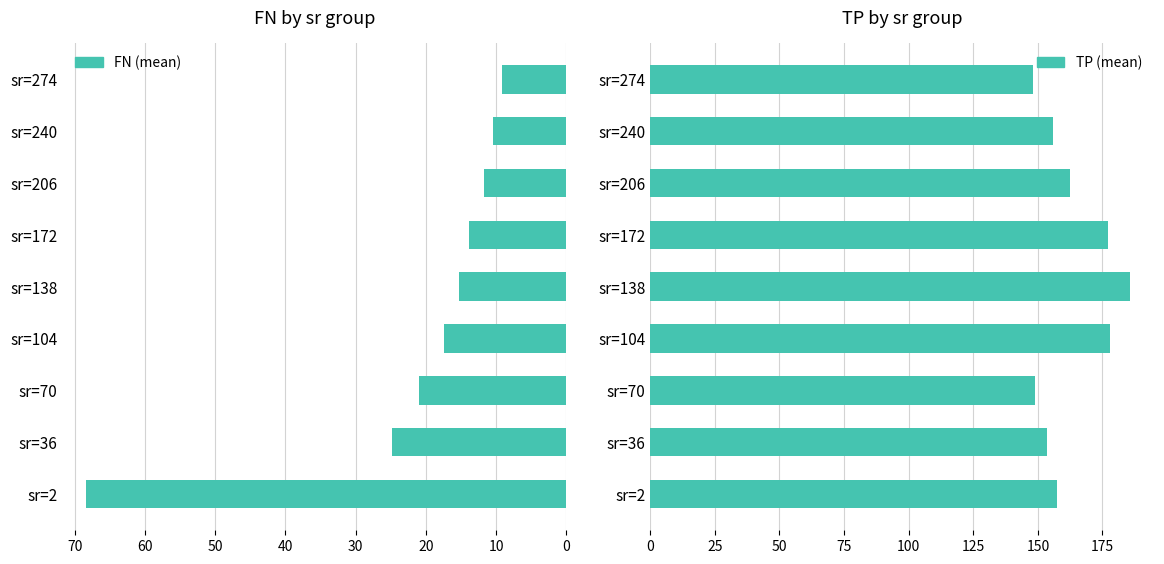

Read the TP value at sr=36.

153.4